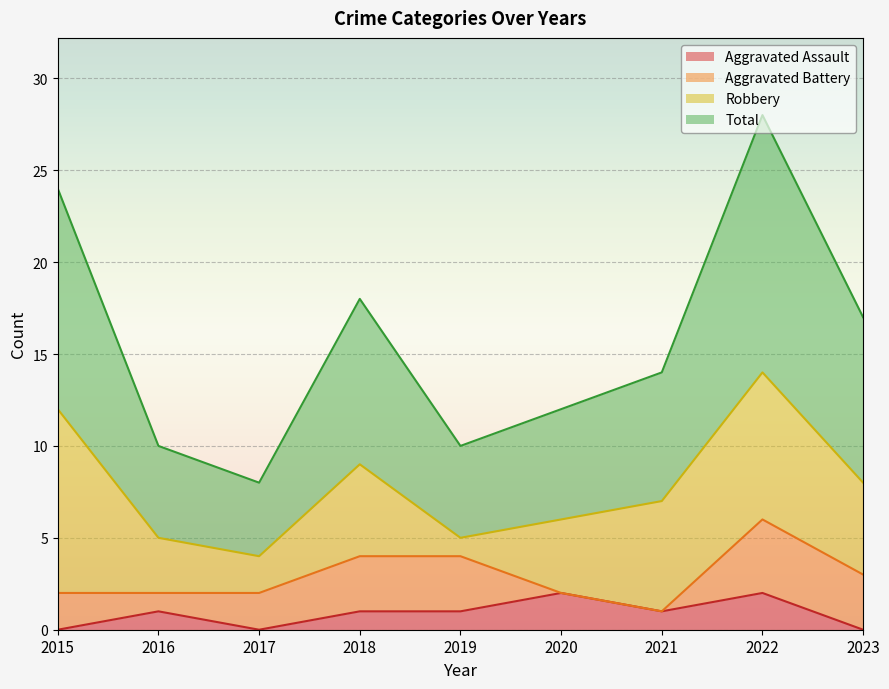

The value of Aggravated Assault at 2023 is -1. True or false?

False